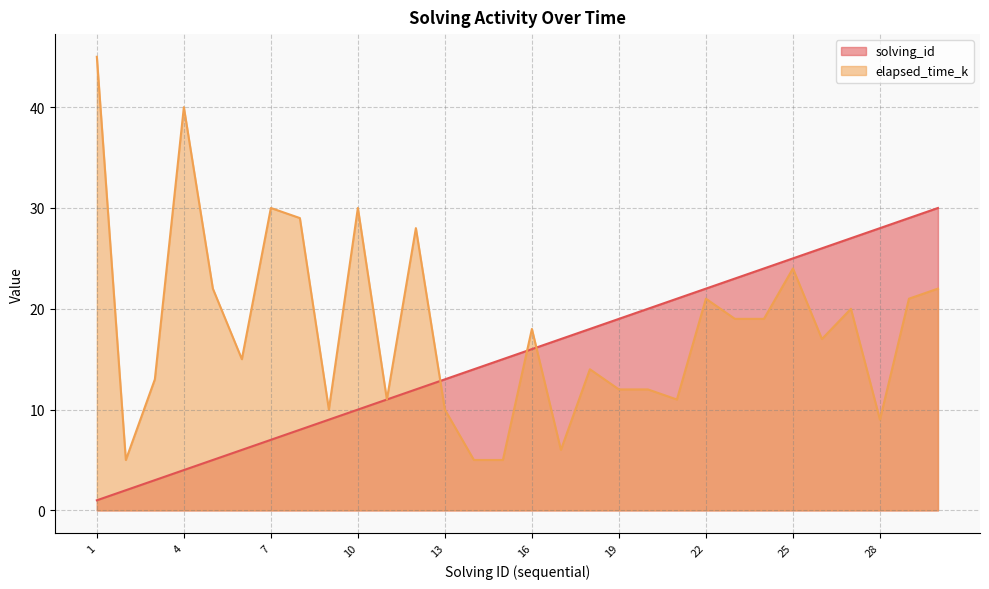

True or false: solving_id has a value of 30 at 30.

True